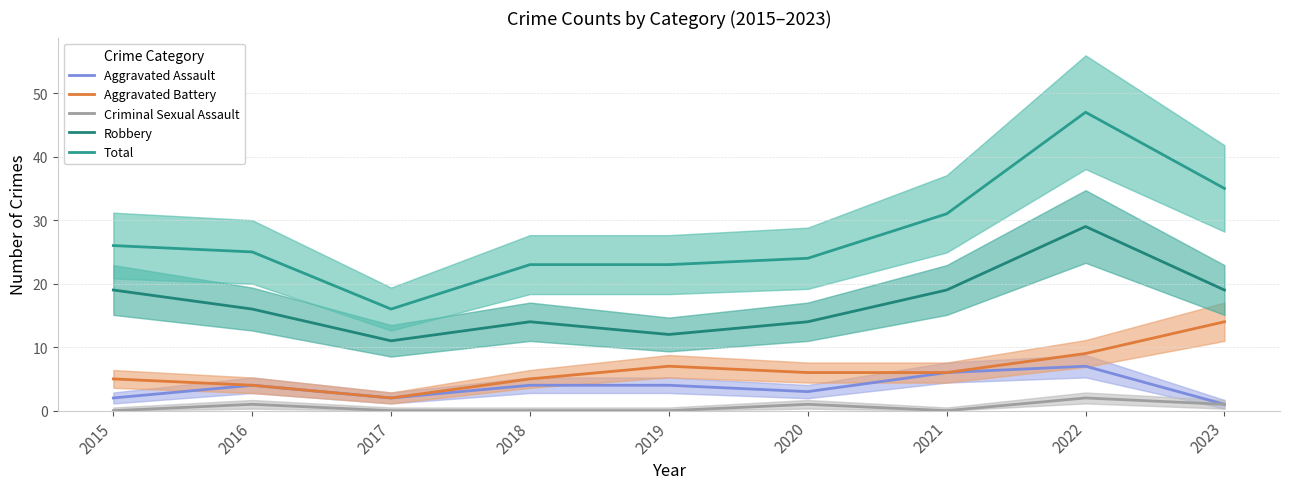

At how many categories does at least one series exceed 1?

9